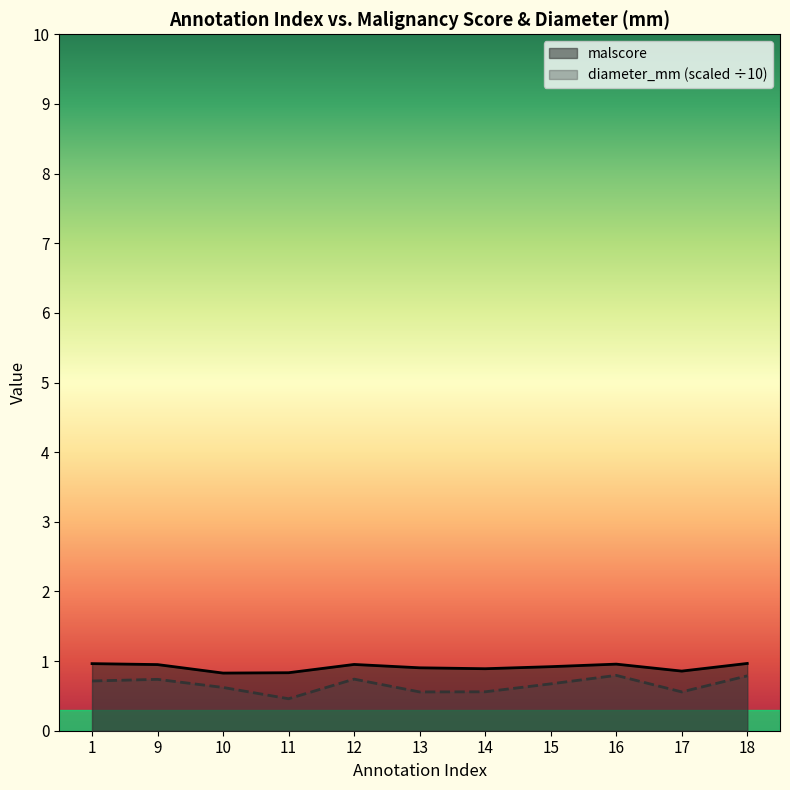

Is the value of diameter_mm at 14 greater than the value of malscore at 1?

No